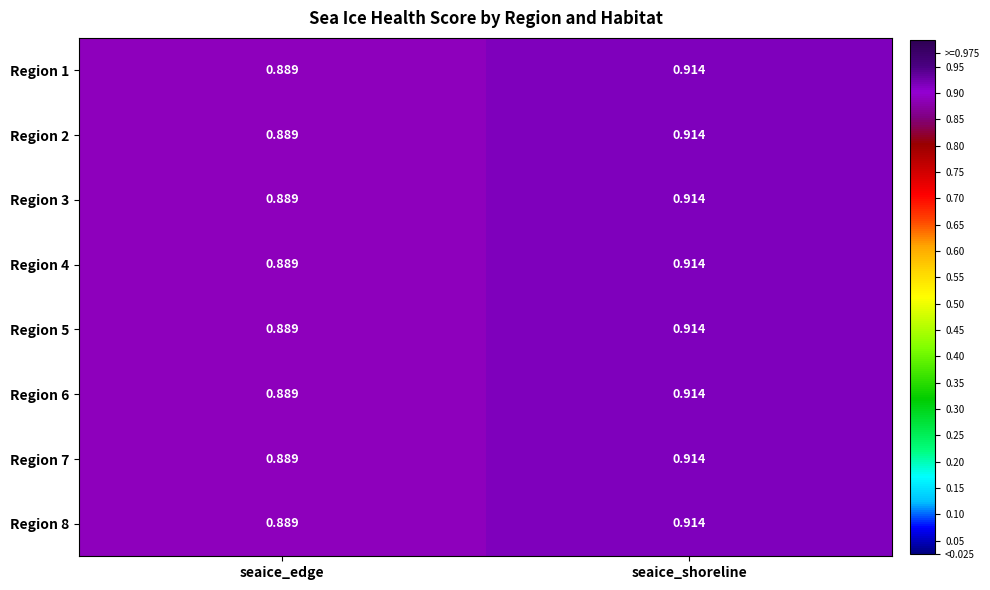

At which label does Region 4 reach its peak?

seaice_shoreline